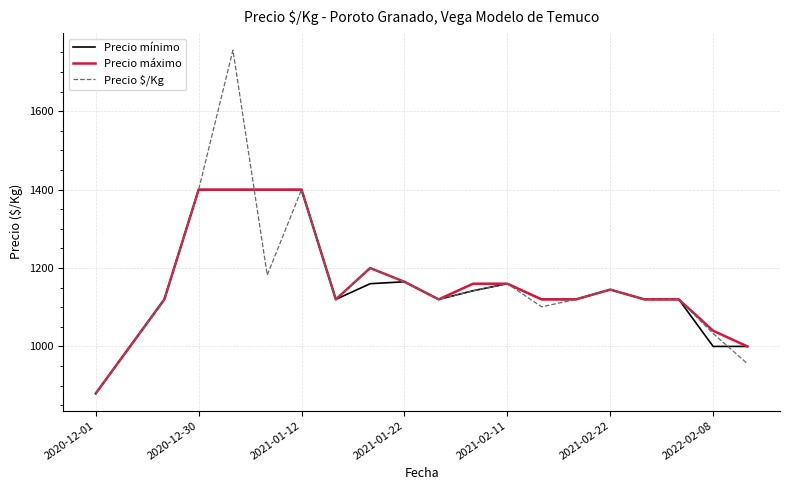

What is the greatest value displayed?

1756